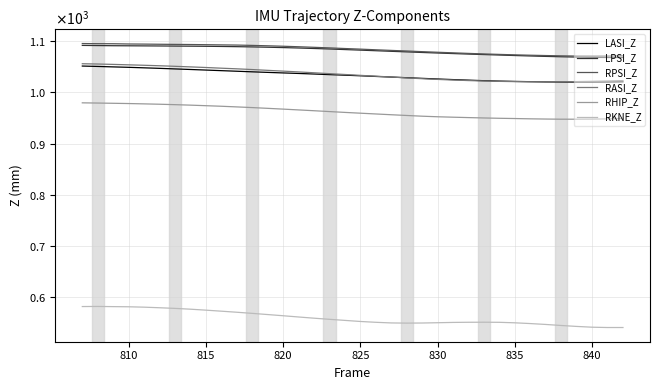

What are all the series names shown in the legend?

LASI_Z, LPSI_Z, RPSI_Z, RASI_Z, RHIP_Z, RKNE_Z